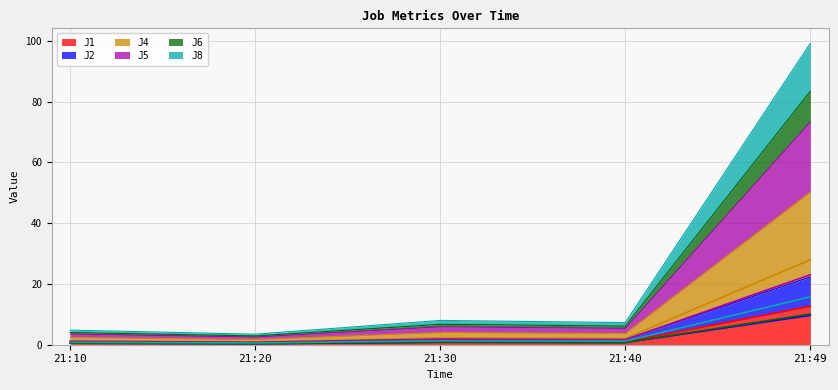

True or false: J4 and J2 intersect in this chart.

False